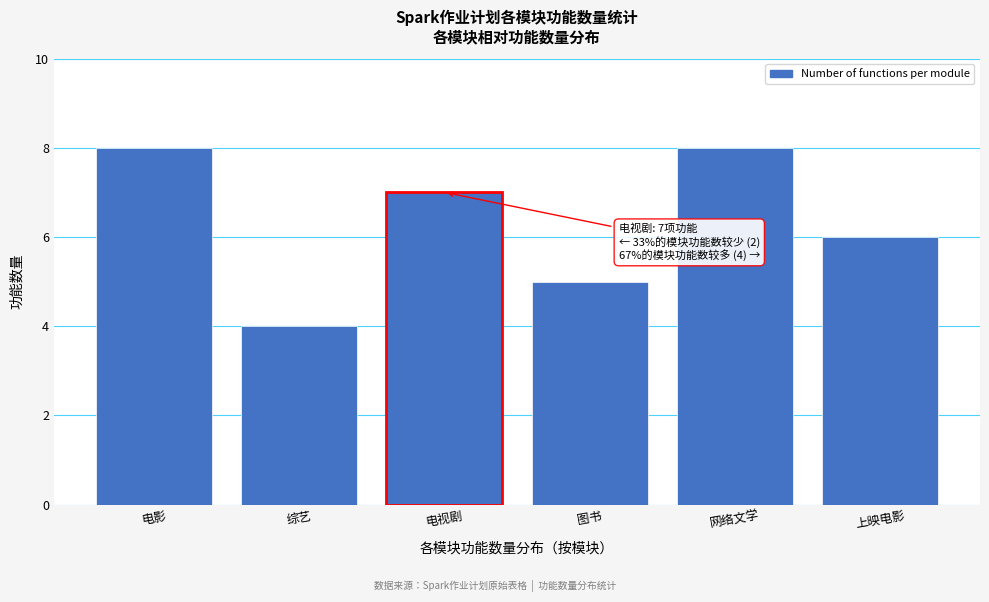

Reading left to right, list all the values displayed in this chart.

电影=8	综艺=4	电视剧=7	图书=5	网络文学=8	上映电影=6